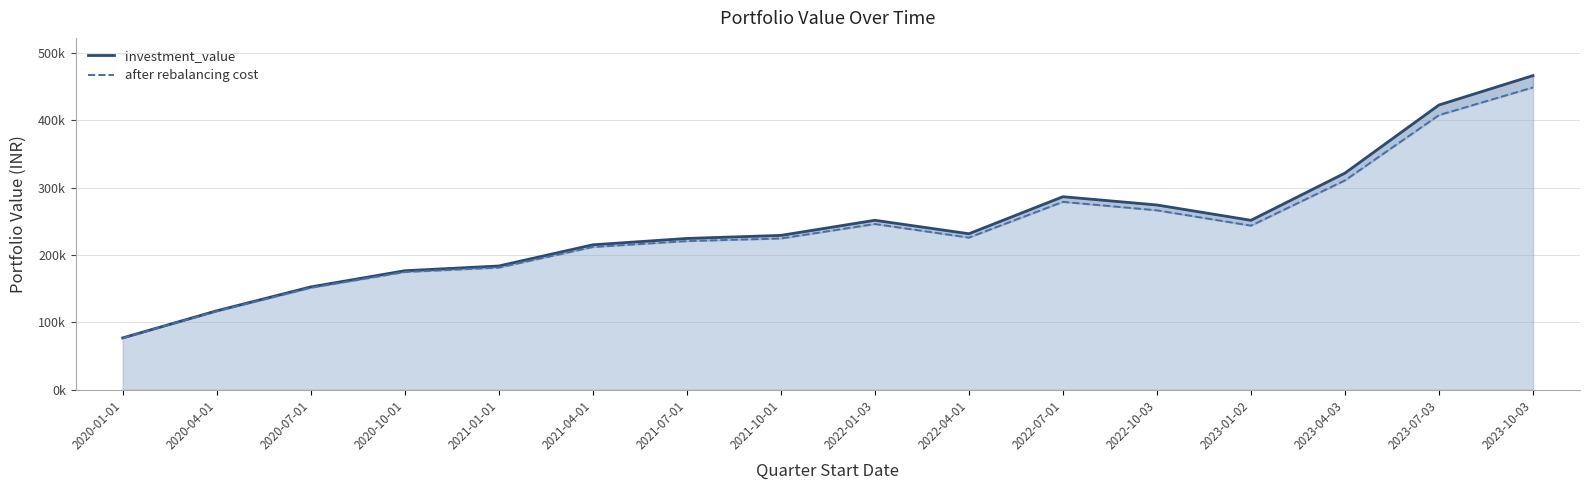

What are all the series names shown in the legend?

investment_value, after rebalancing cost